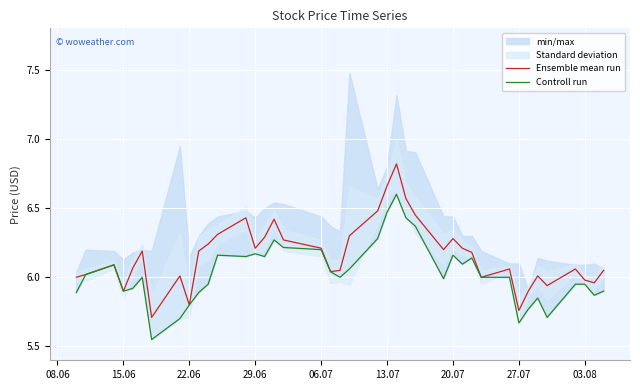

What is the minimum value for Ensemble mean run?

5.7